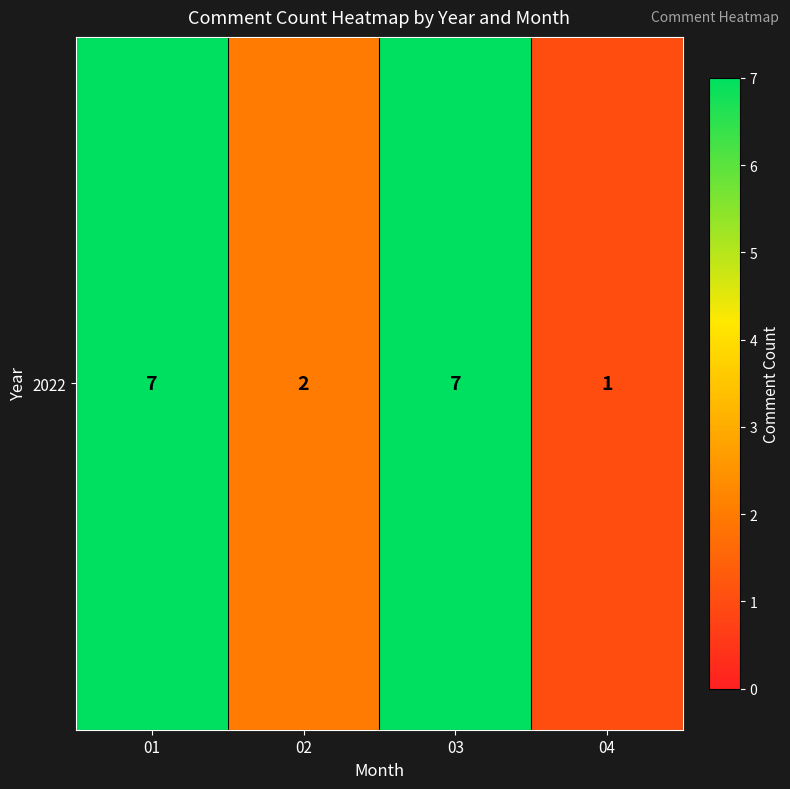

How many distinct data groups are displayed?

1